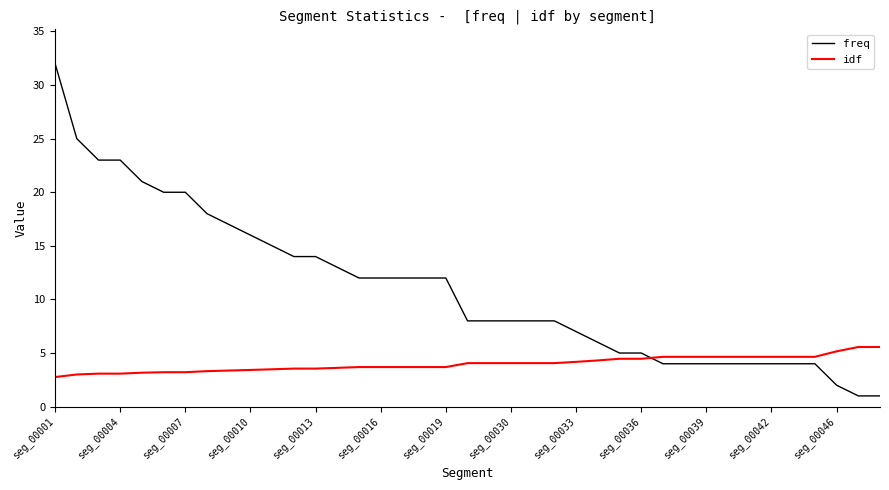

List the series in order of their overall mean, highest first.

freq, idf